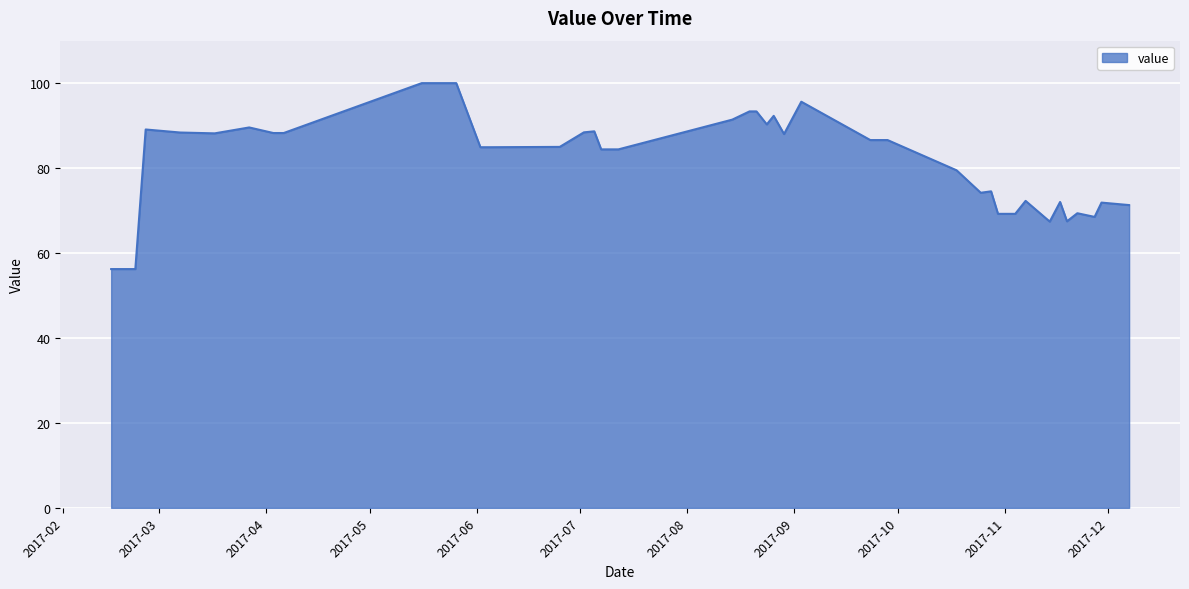

What is the greatest value displayed?

100.0